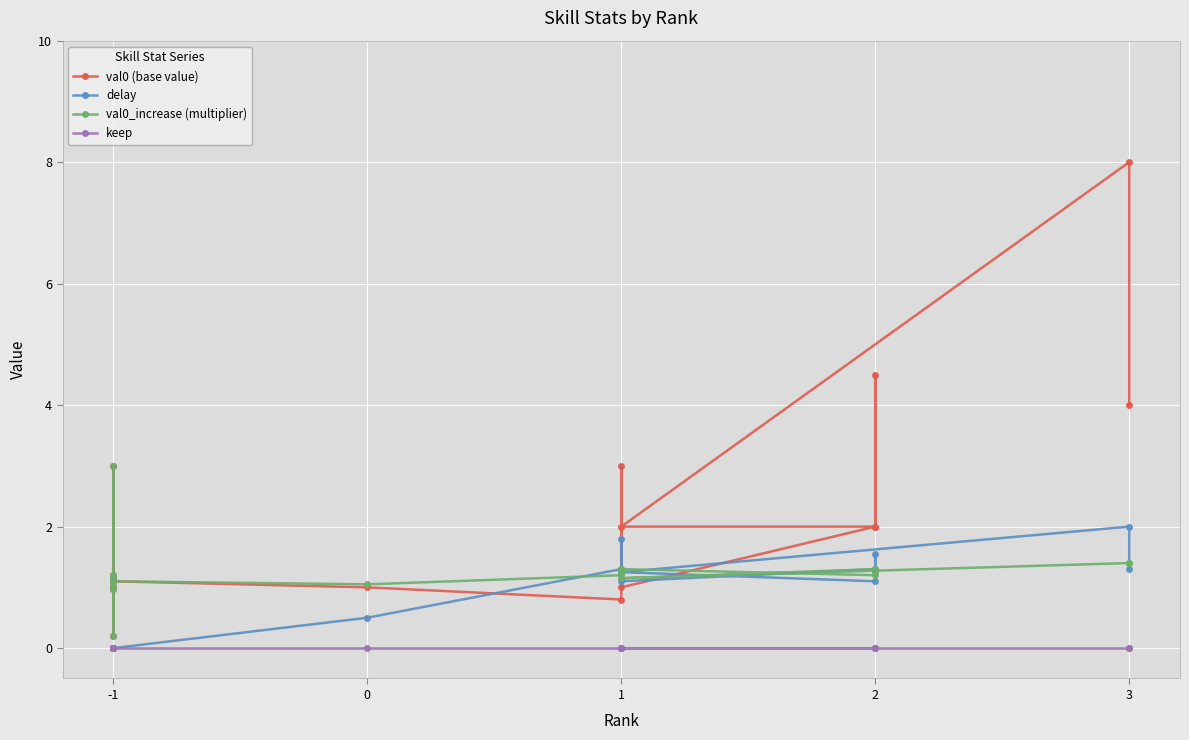

True or false: val0 (base value) has more than 1 points higher than both neighbors.

True